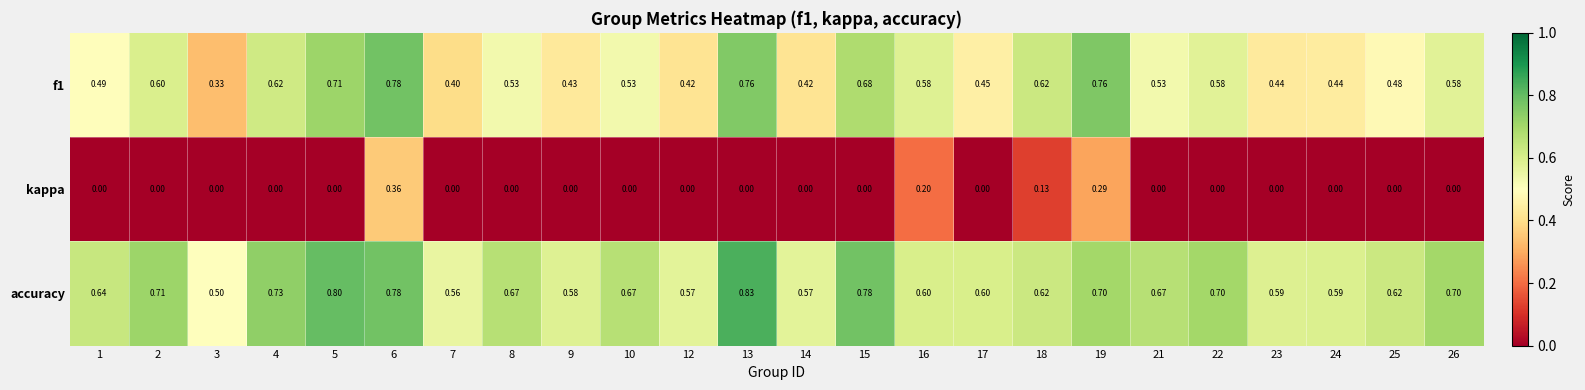

Between 3 and 9, which series saw the biggest shift?

f1